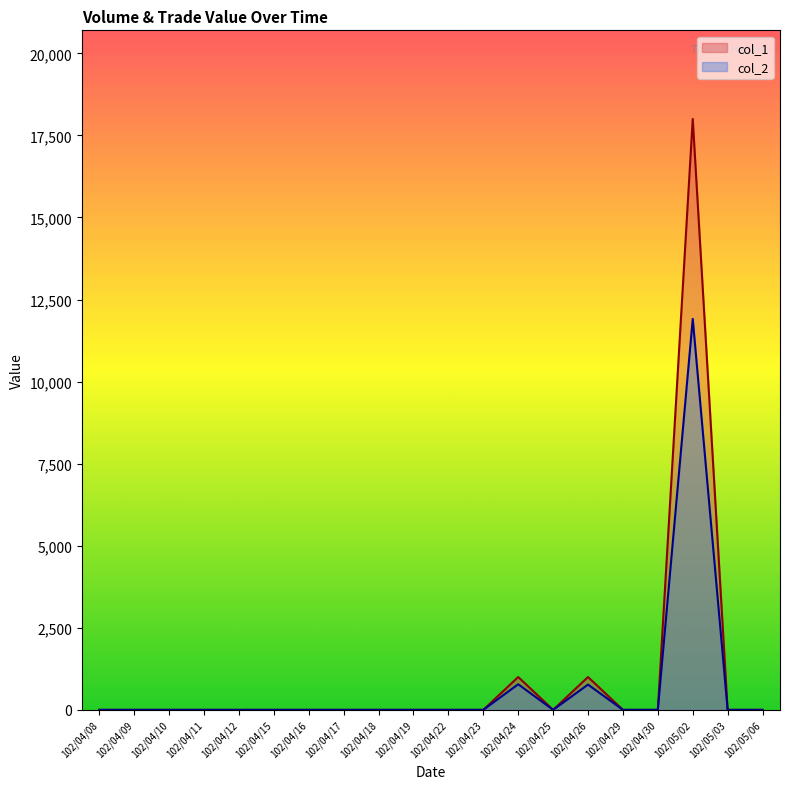

Which series has the largest total across all categories?

col_1